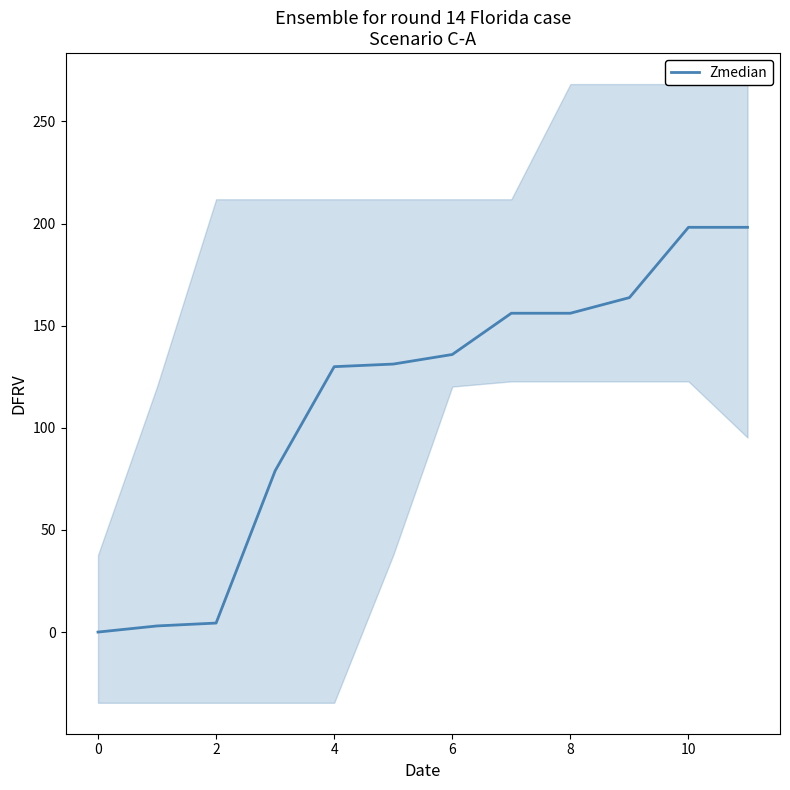

Does the chart have visible grid lines?

No